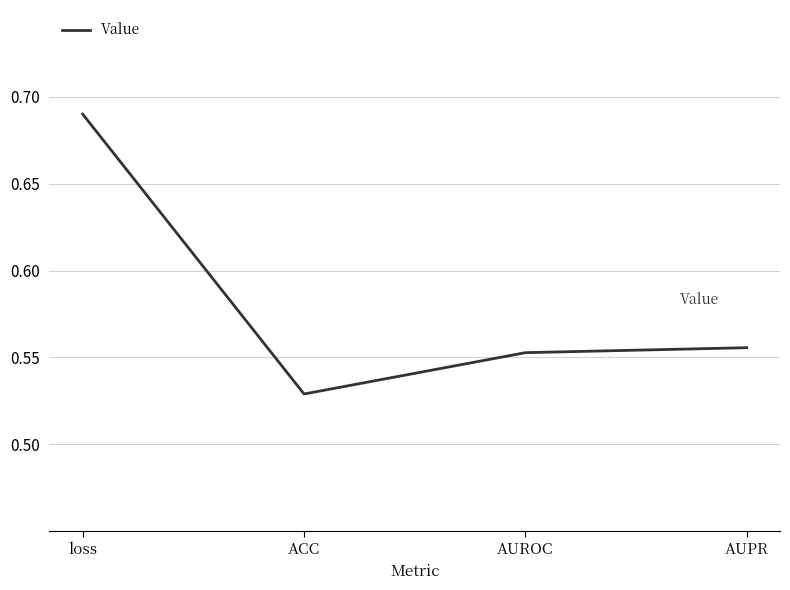

What is the difference between the values at loss and AUROC?

0.1